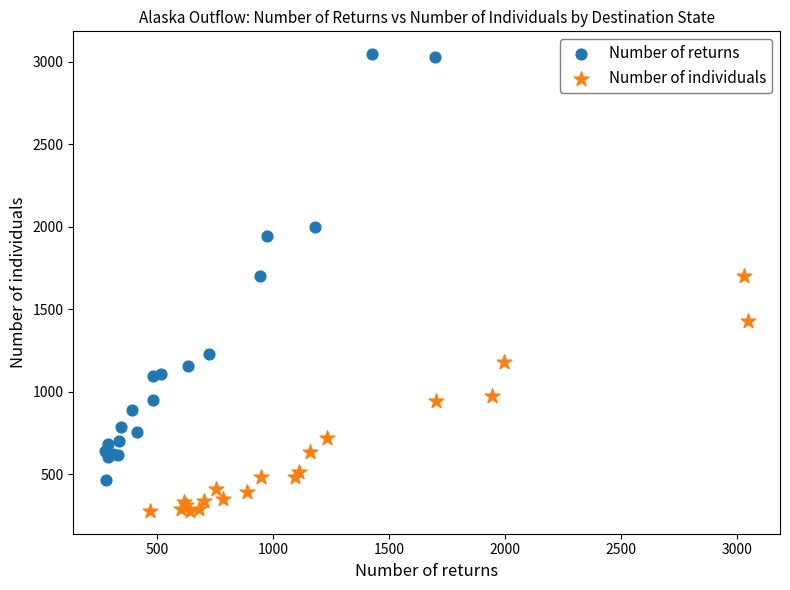

Which series contains the highest Y value?

Number of returns